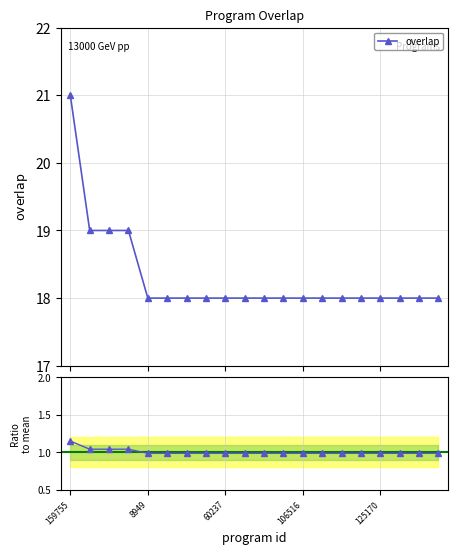

How many categories are shown in the chart?

20